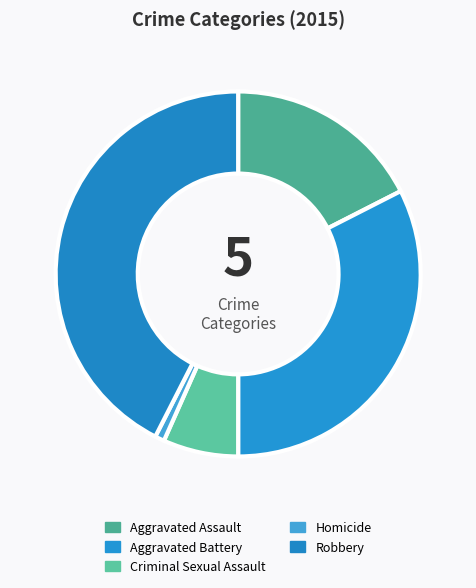

Is the sum of Homicide and Aggravated Battery greater than half?

No